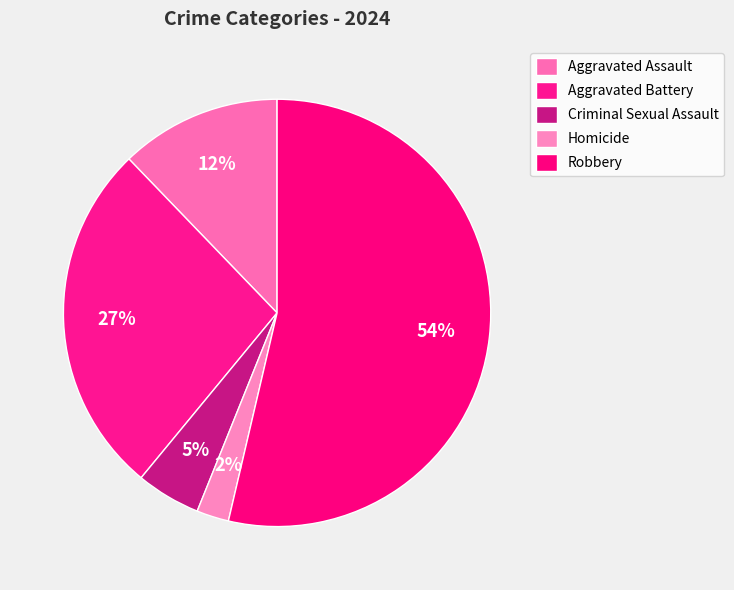

What is the largest slice in the pie chart?

Robbery